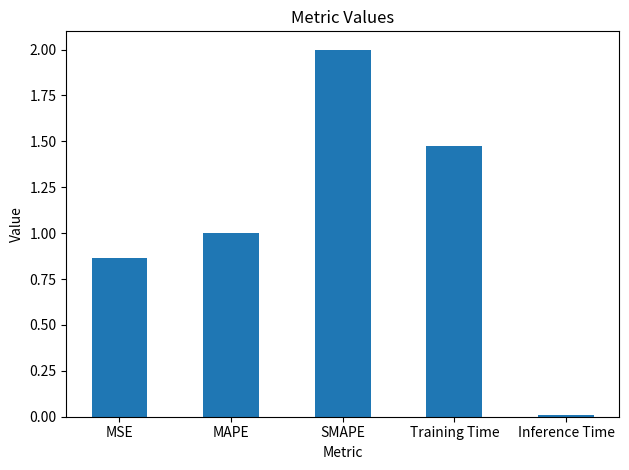

Count the number of data series in this chart.

1